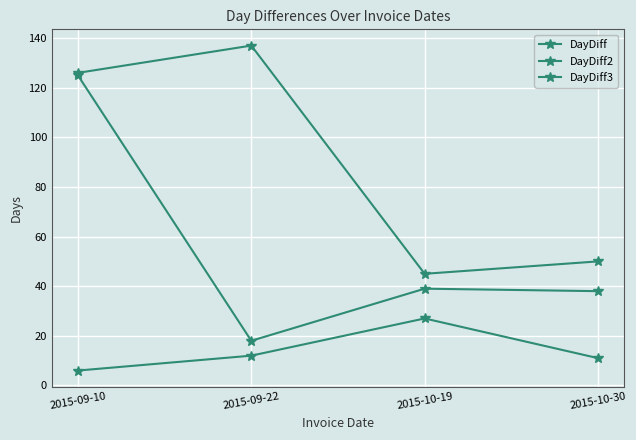

Is the value of DayDiff3 at 2015-09-10 greater than the value of DayDiff at 2015-09-10?

Yes